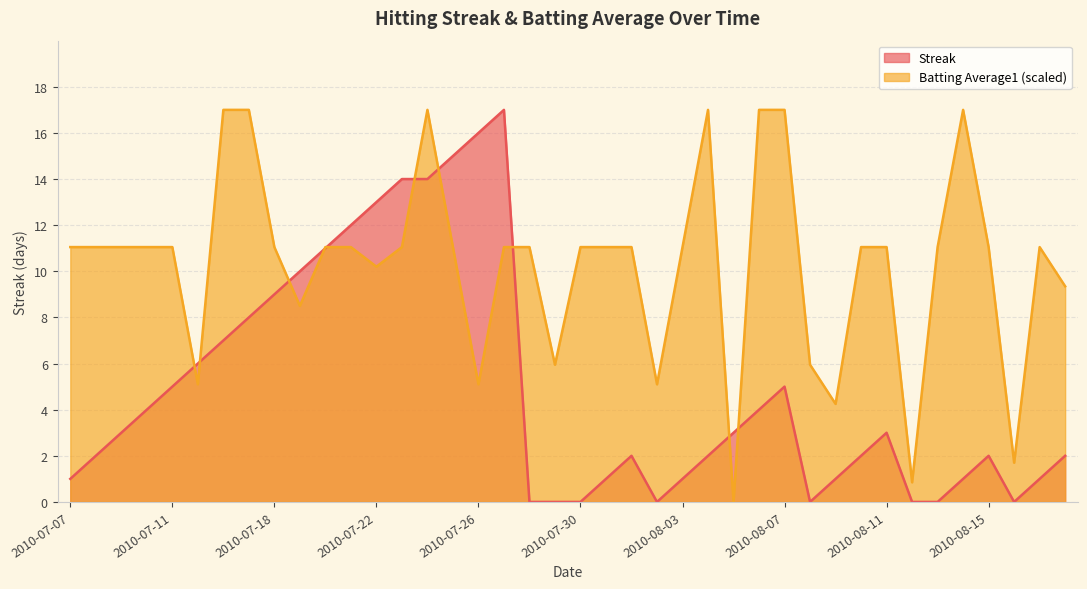

What is the average value of the Batting Average1 series?

10.3